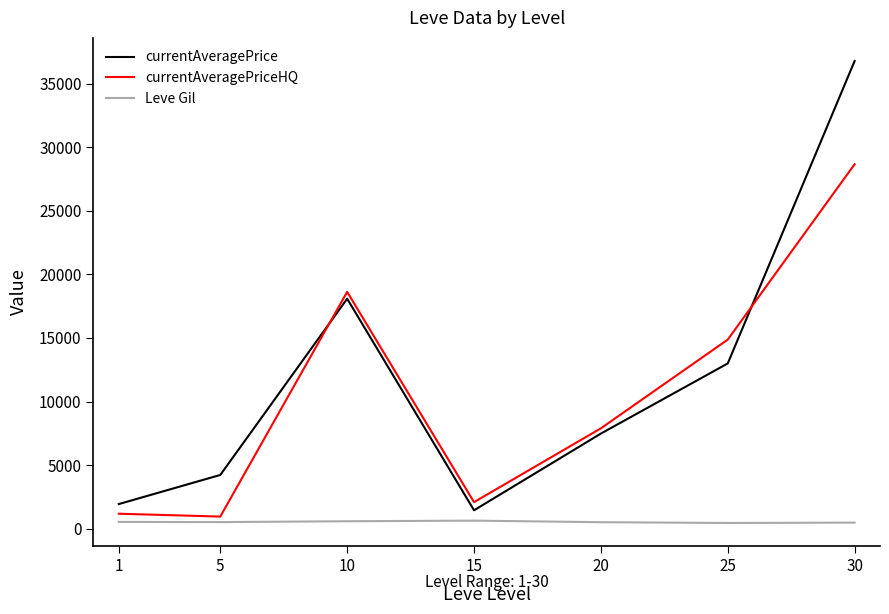

True or false: currentAveragePrice and Leve Gil intersect in this chart.

False